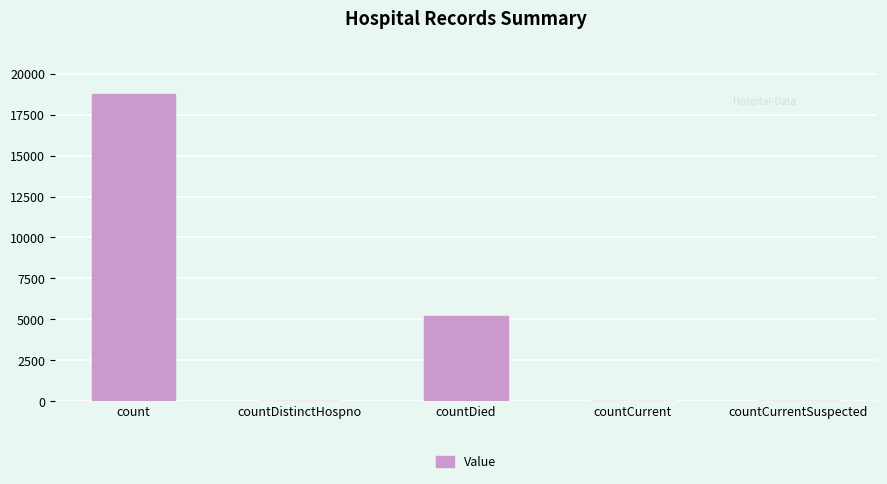

True or false: the data shows 0 at countCurrentSuspected.

True